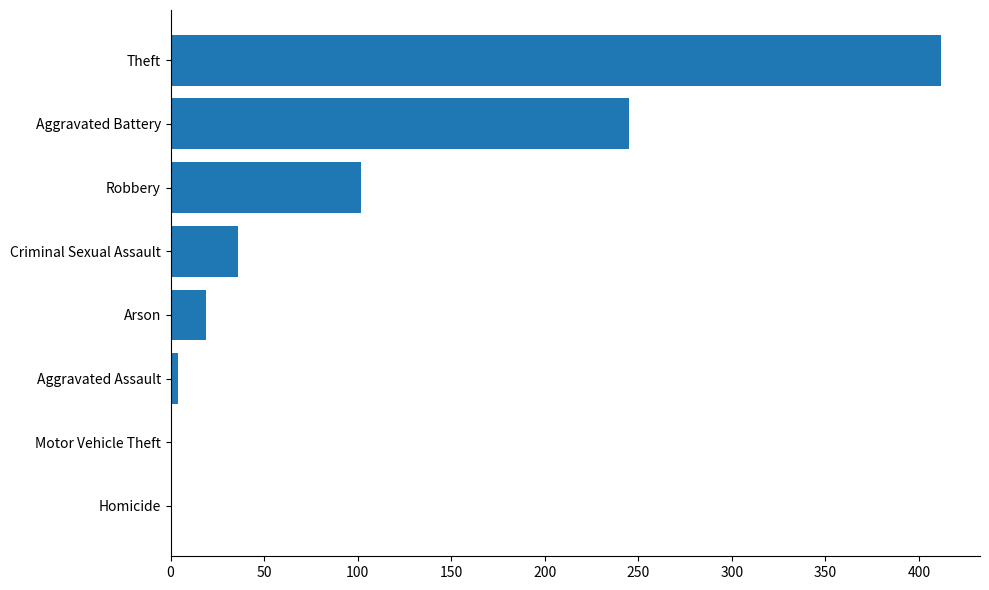

What is the greatest value displayed?

412